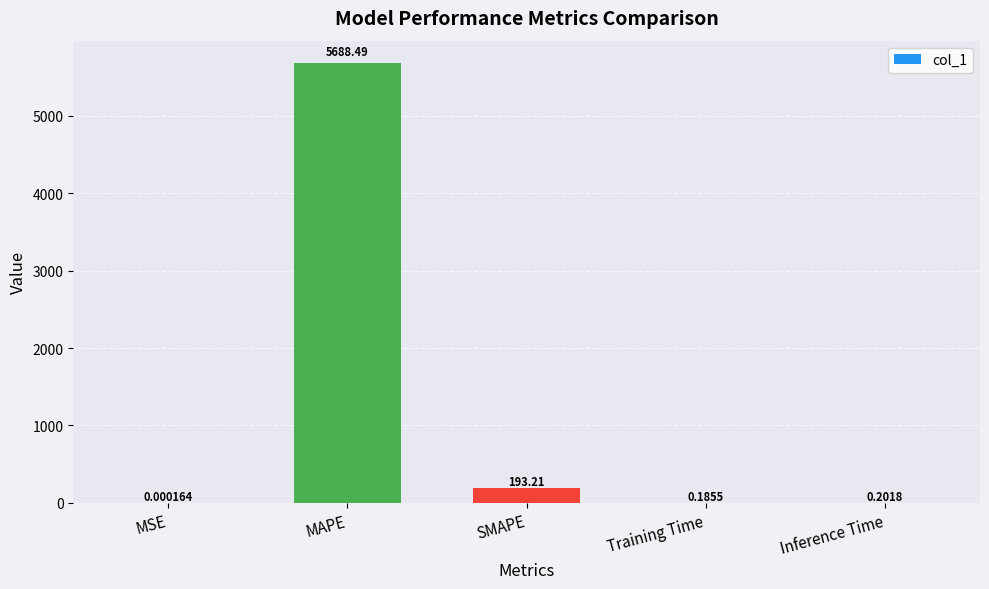

Which label corresponds to the largest value in the chart?

MAPE